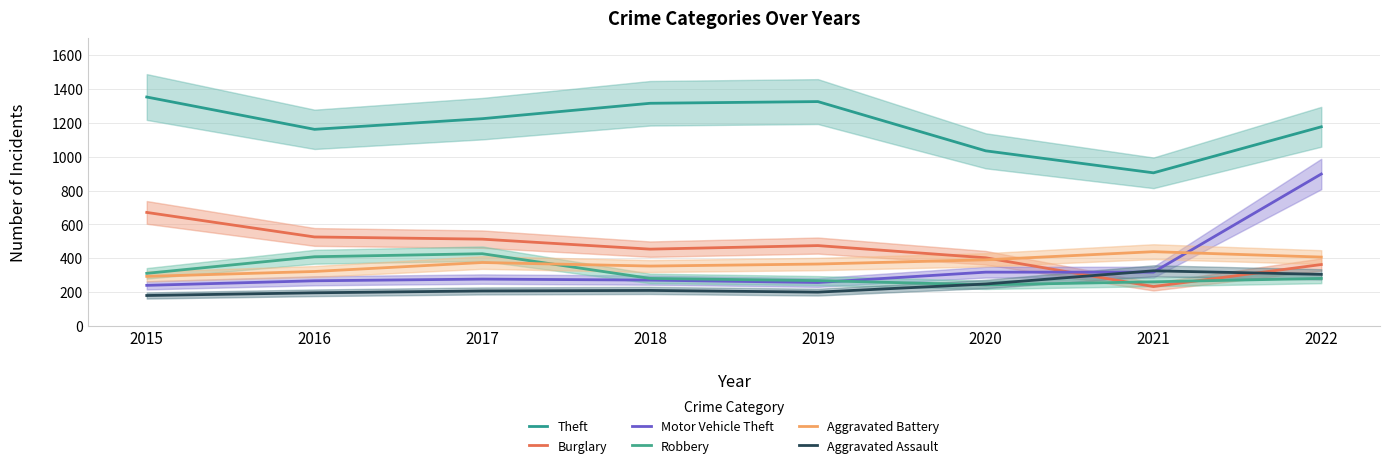

List the labels in order of Aggravated Assault value, smallest first.

2015, 2016, 2019, 2017, 2018, 2020, 2022, 2021